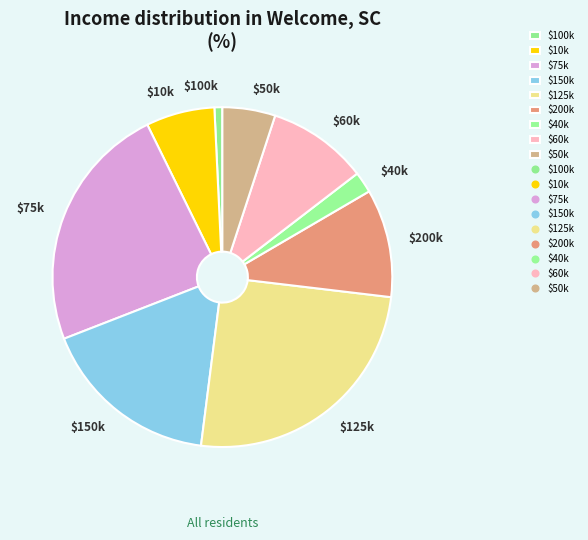

Is there a majority slice in this chart?

No